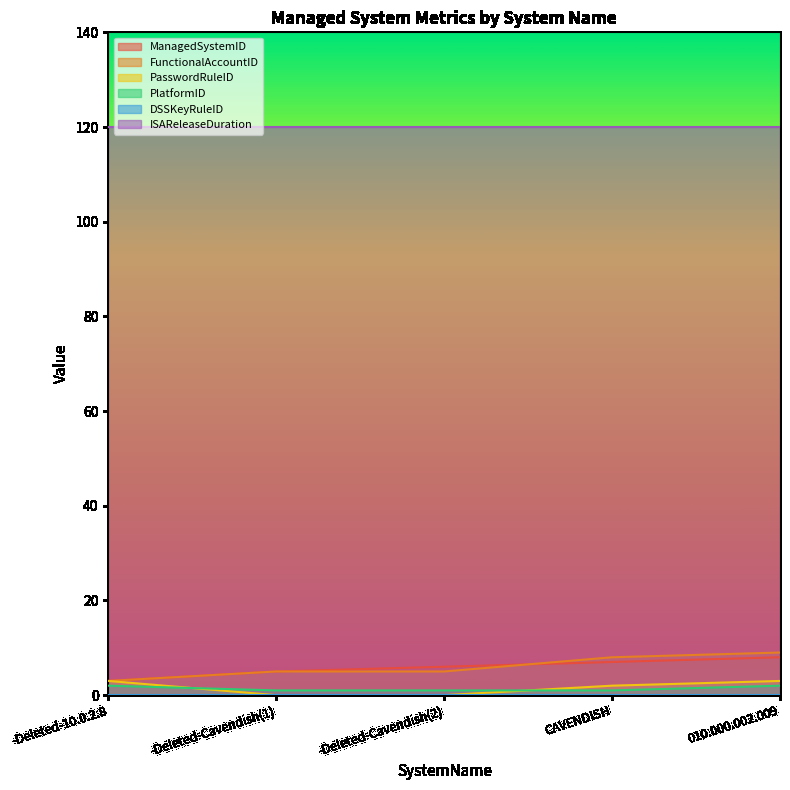

Is it true that FunctionalAccountID equals 5 at -Deleted-Cavendish(2)?

True